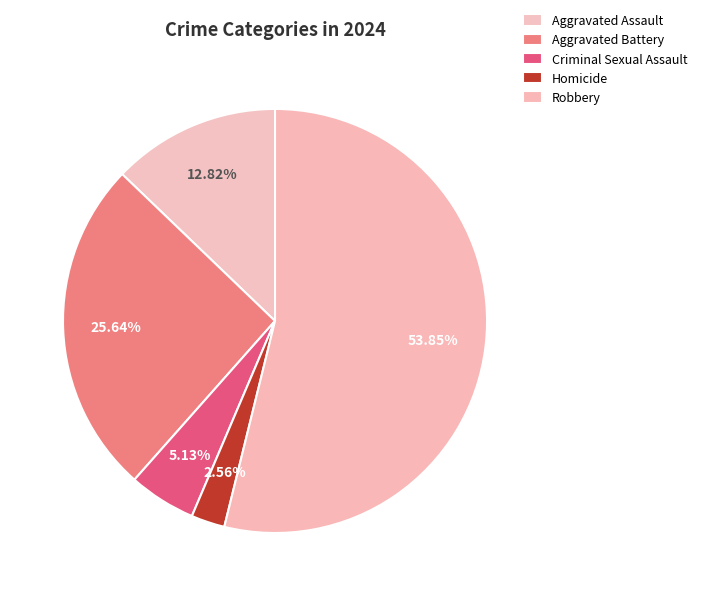

Count the number of slices in the pie.

5